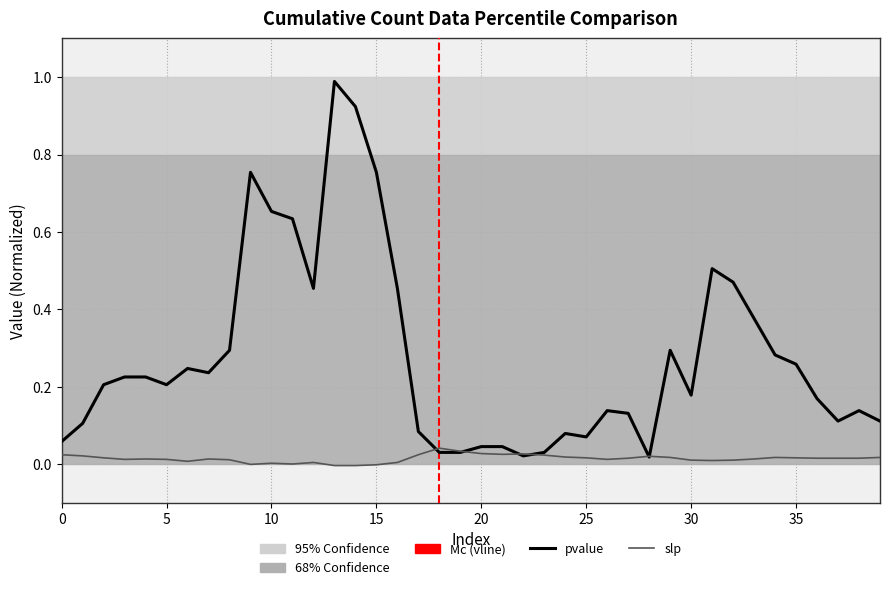

Which series has the widest spread of values?

pvalue